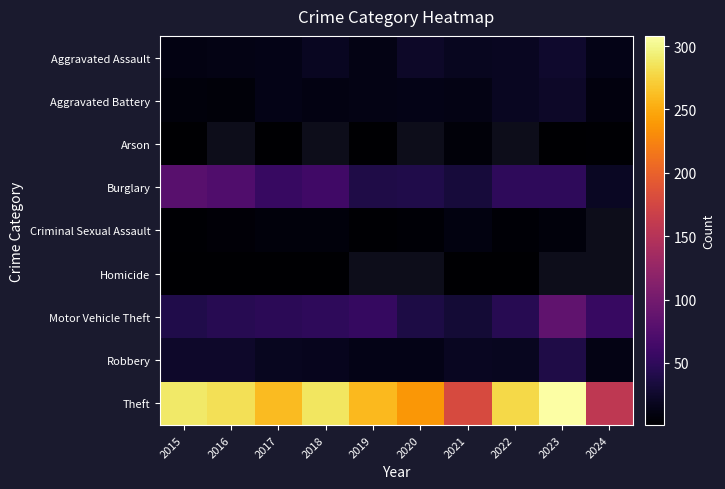

Read the Aggravated Battery value at 2021.

12.0